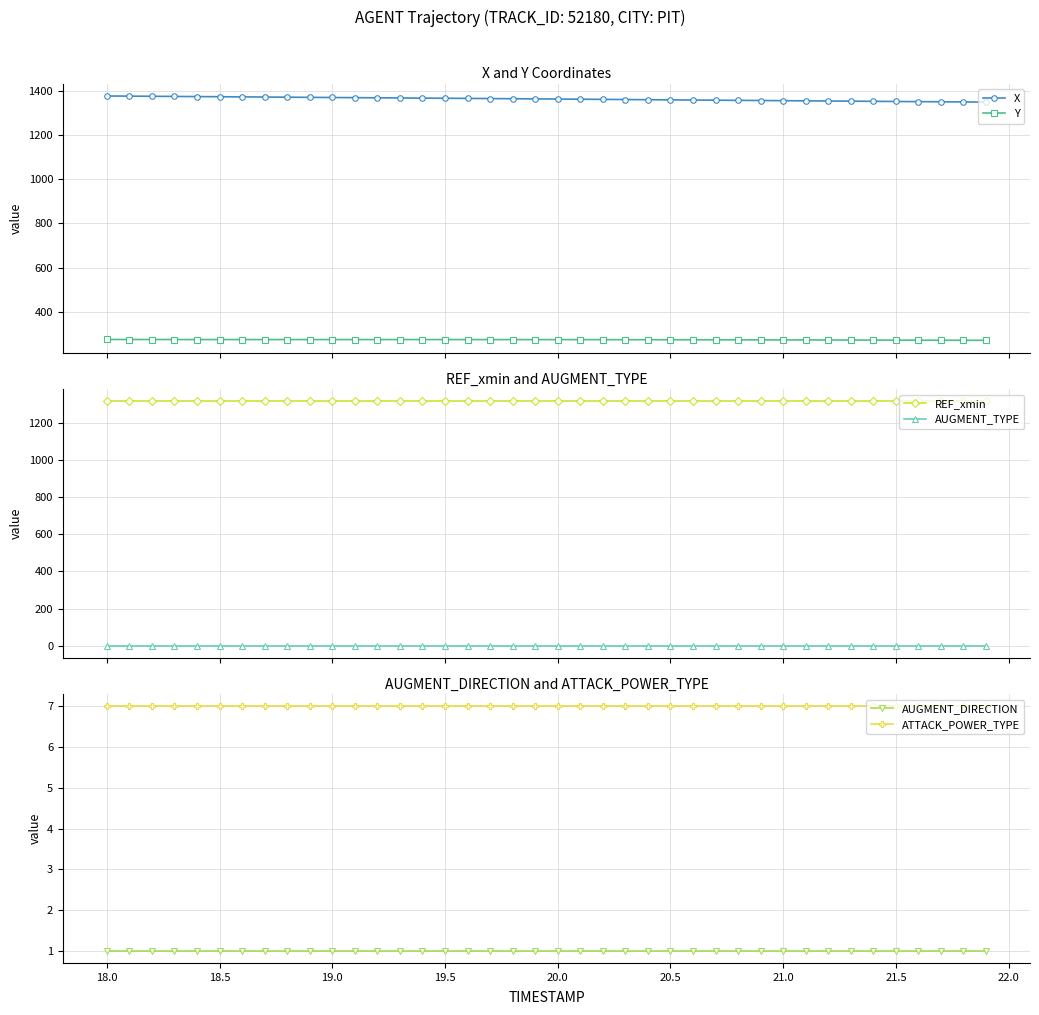

Count the number of data series in this chart.

6